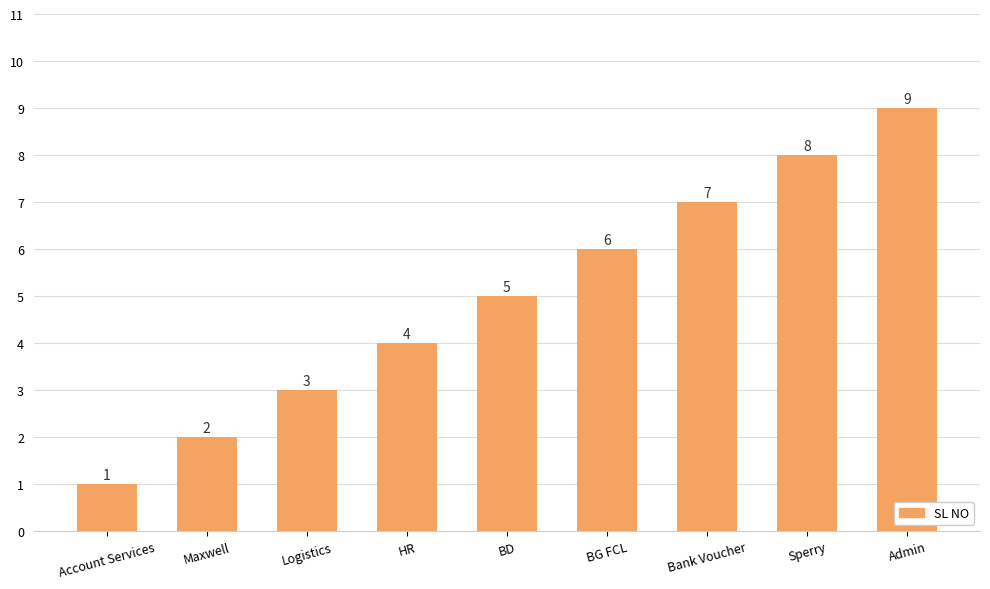

How many bars are there in total?

9